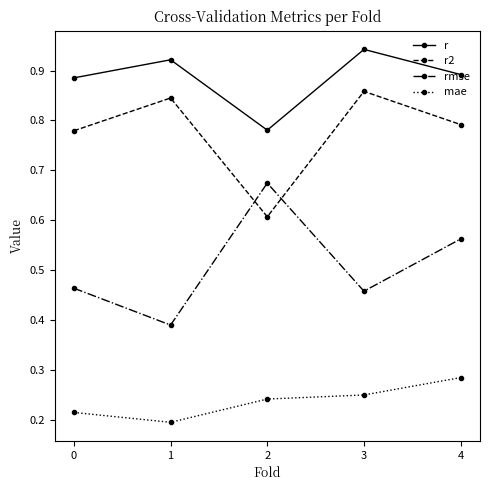

How many rmse values are between 0 and 1?

5